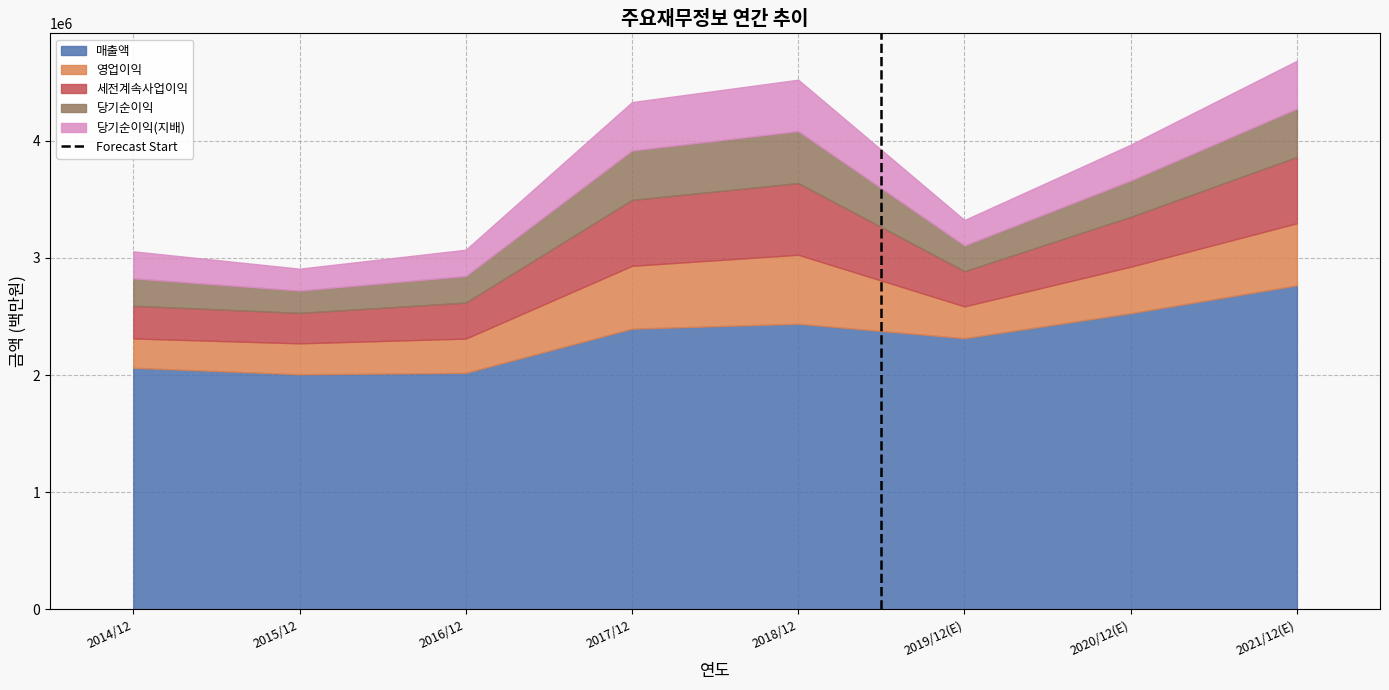

How many lines are shown in the chart?

5